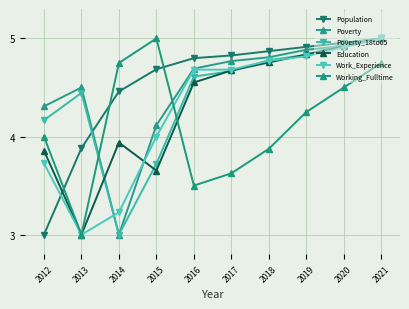

Between 2015 and 2017, which series saw the biggest shift?

Working_Fulltime